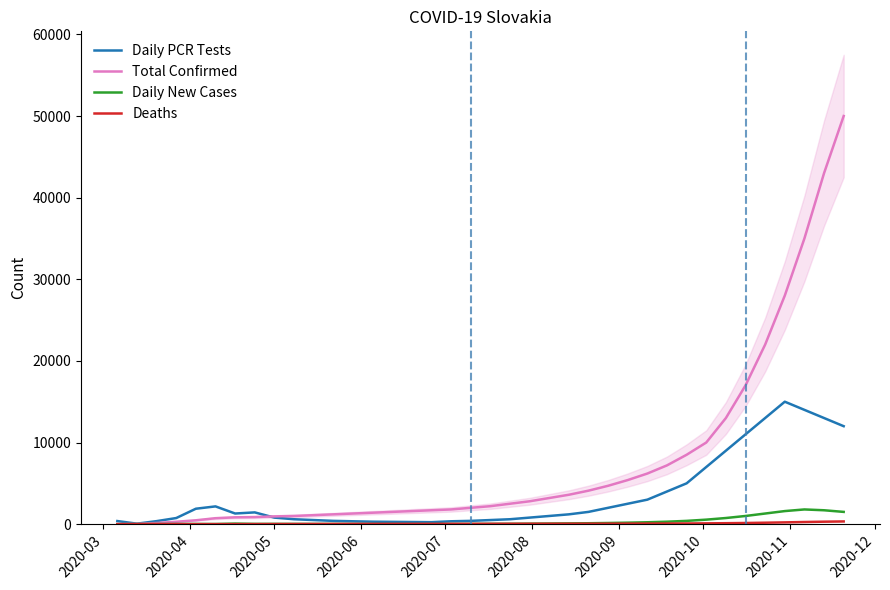

How many lines are shown in the chart?

4